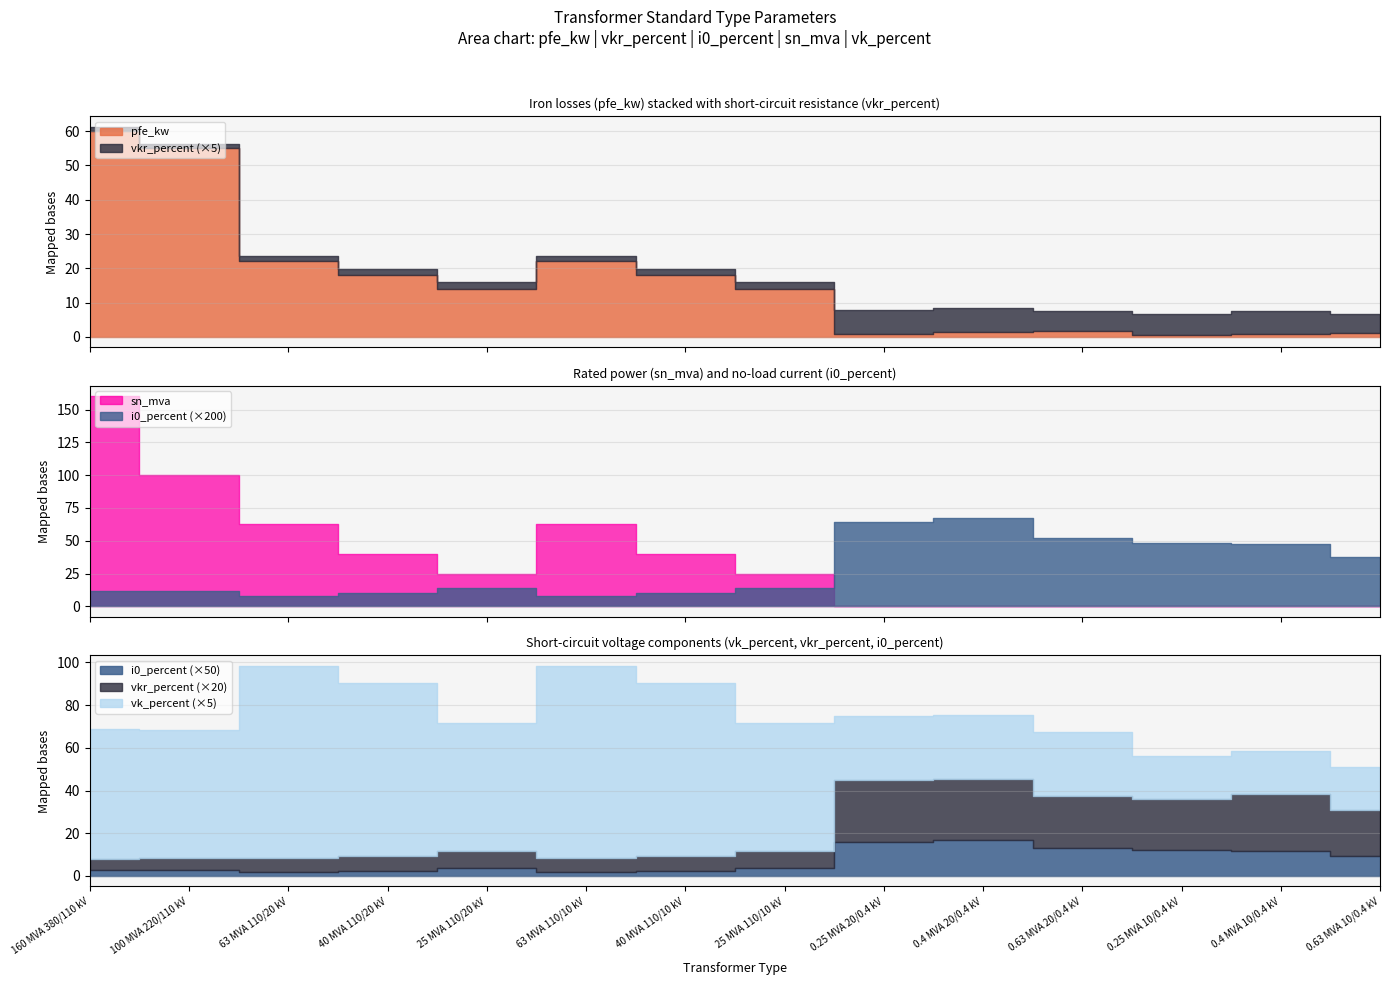

True or false: vkr_percent and vk_percent intersect in this chart.

False